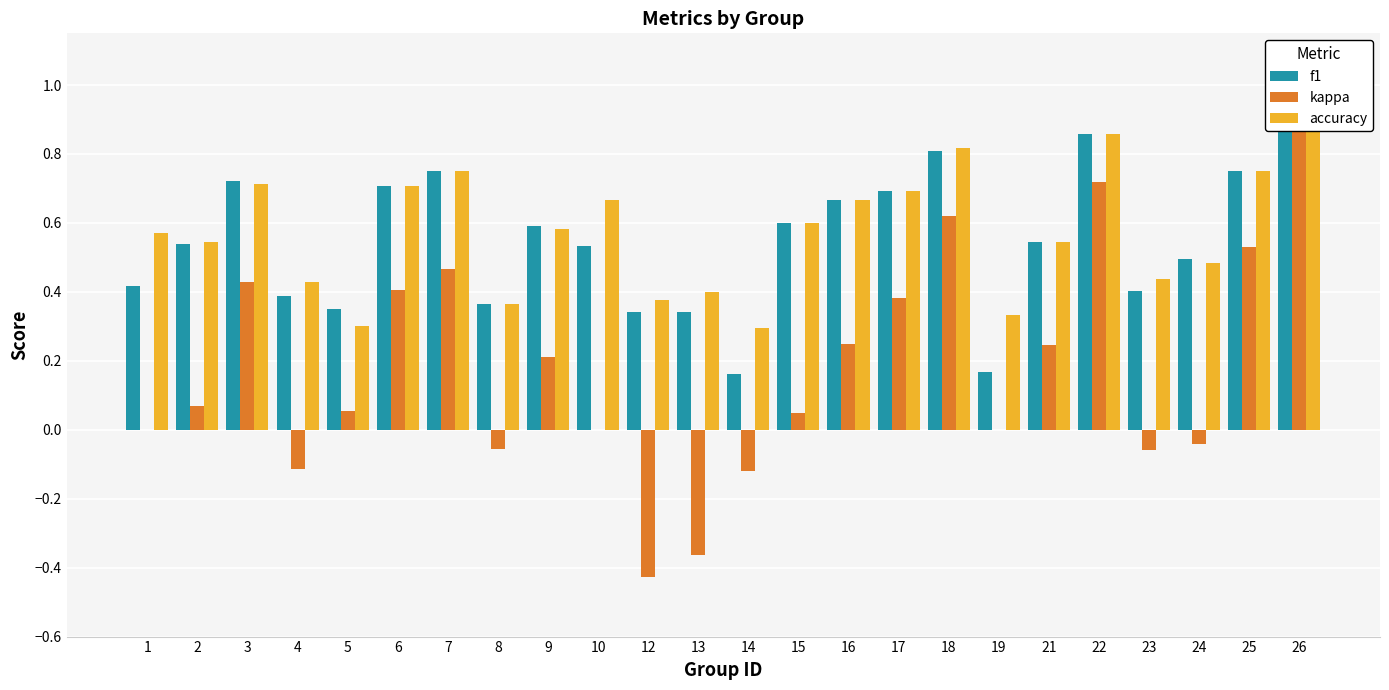

What is the difference between the accuracy values at 12 and 2?

0.2